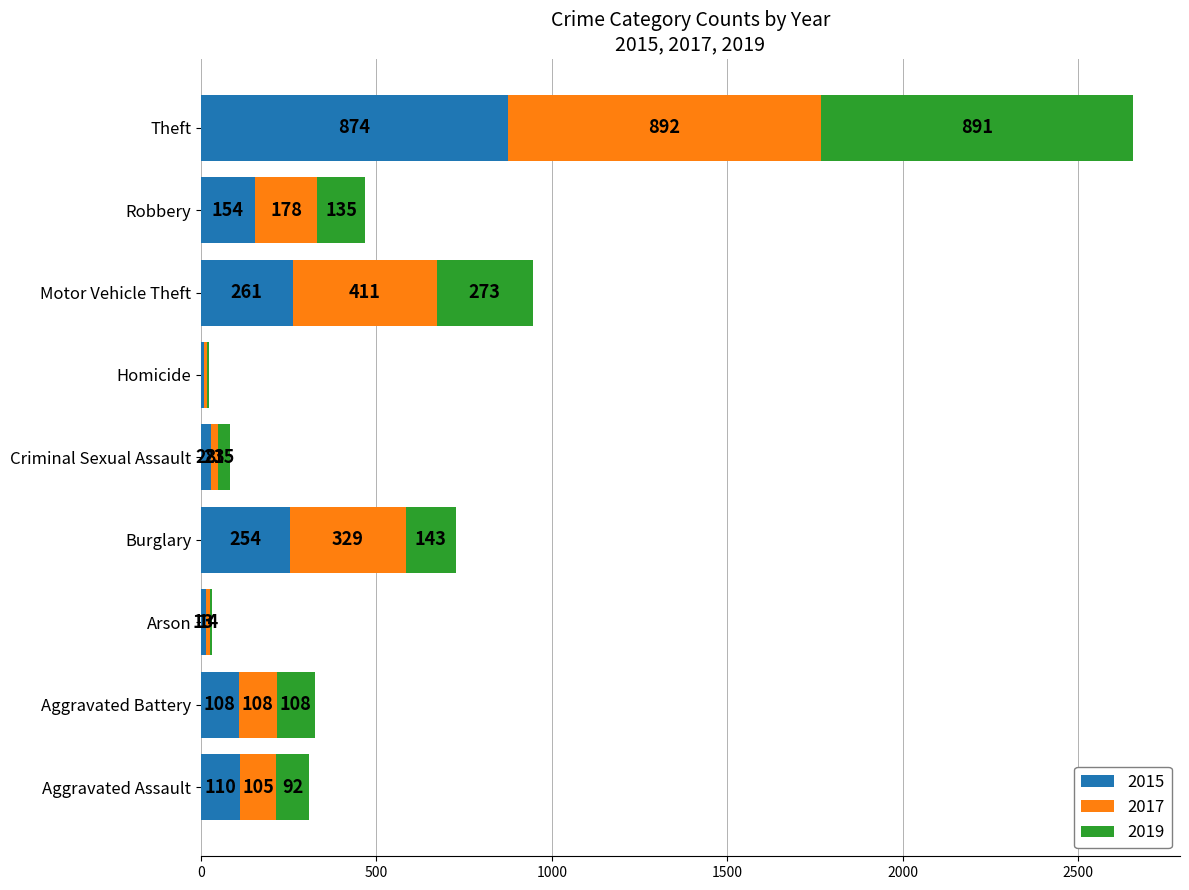

At which label does 2015 reach its peak?

Theft